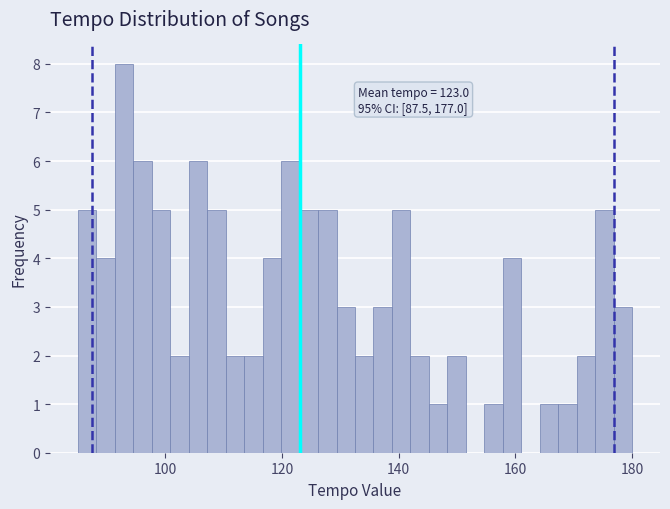

Read against the x-axis, roughly where is the centre of the tallest bar?

92